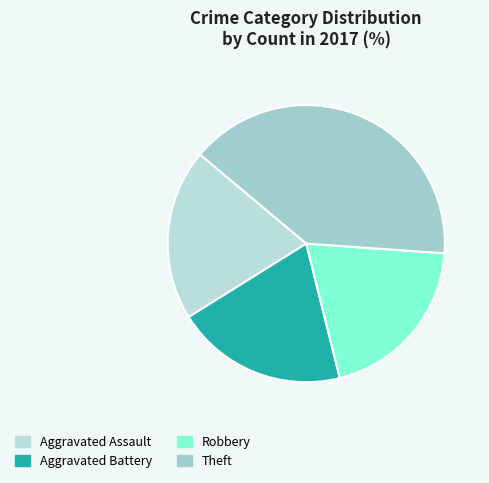

Count the number of slices in the pie.

4